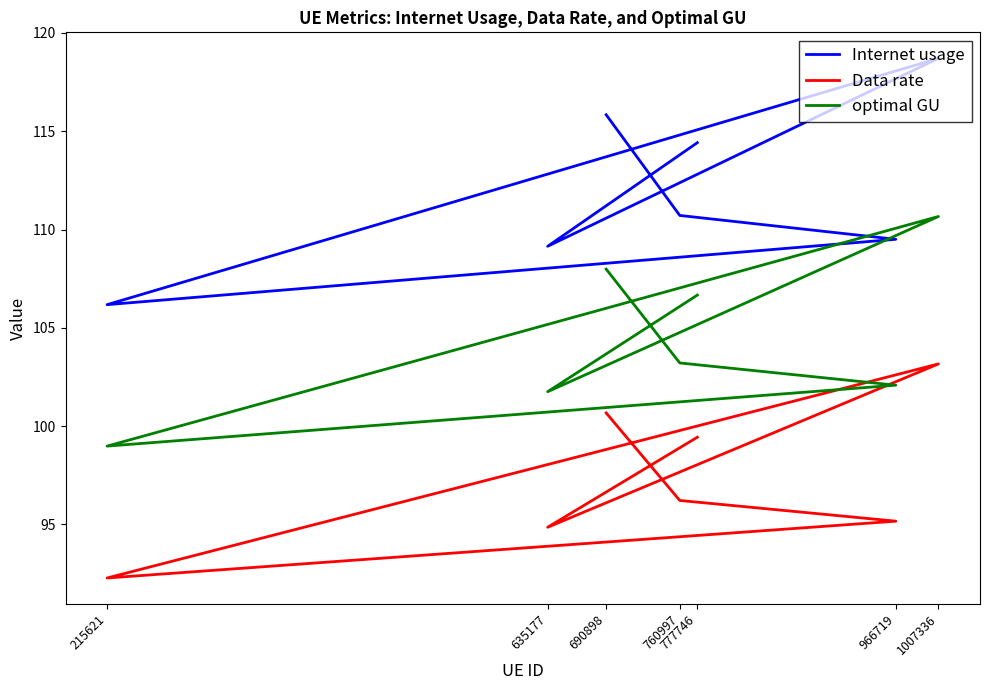

Does the chart display data point markers on the line(s)?

No